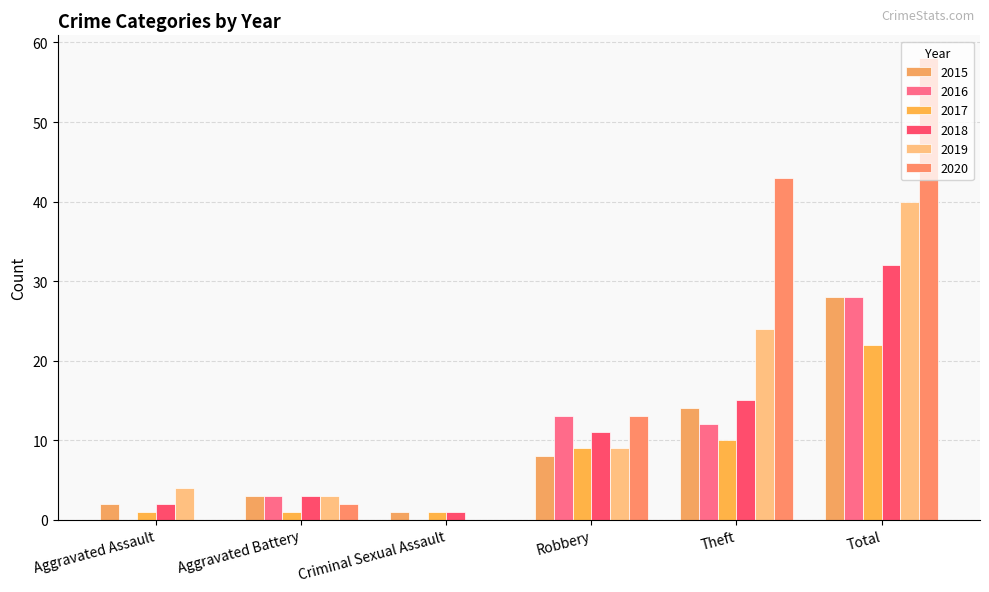

Reading left to right, transcribe all the data shown in this chart.

2015: Aggravated Assault=2	Aggravated Battery=3	Criminal Sexual Assault=1	Robbery=8	Theft=14	Total=28
2016: Aggravated Assault=0	Aggravated Battery=3	Criminal Sexual Assault=0	Robbery=13	Theft=12	Total=28
2017: Aggravated Assault=1	Aggravated Battery=1	Criminal Sexual Assault=1	Robbery=9	Theft=10	Total=22
2018: Aggravated Assault=2	Aggravated Battery=3	Criminal Sexual Assault=1	Robbery=11	Theft=15	Total=32
2019: Aggravated Assault=4	Aggravated Battery=3	Criminal Sexual Assault=0	Robbery=9	Theft=24	Total=40
2020: Aggravated Assault=0	Aggravated Battery=2	Criminal Sexual Assault=0	Robbery=13	Theft=43	Total=58